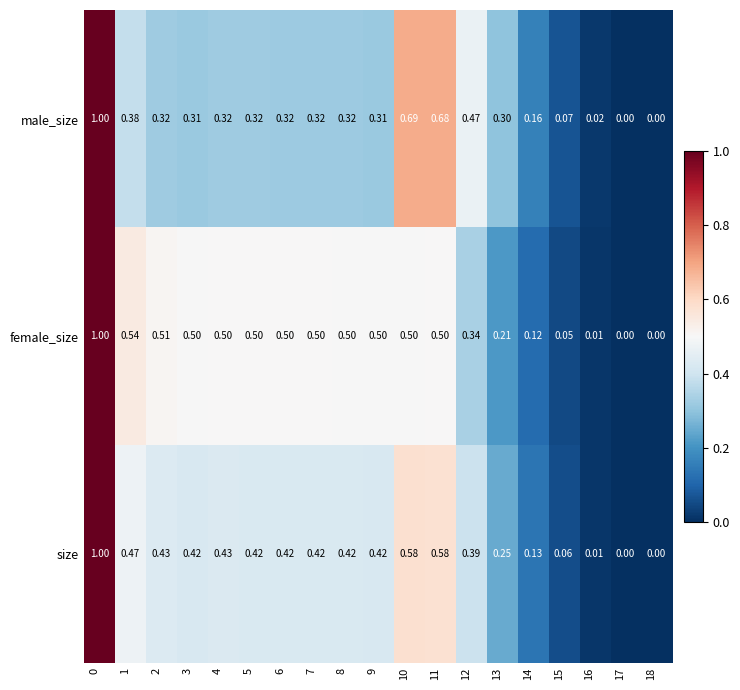

Rank the series at 2 from highest to lowest value.

female_size, size, male_size